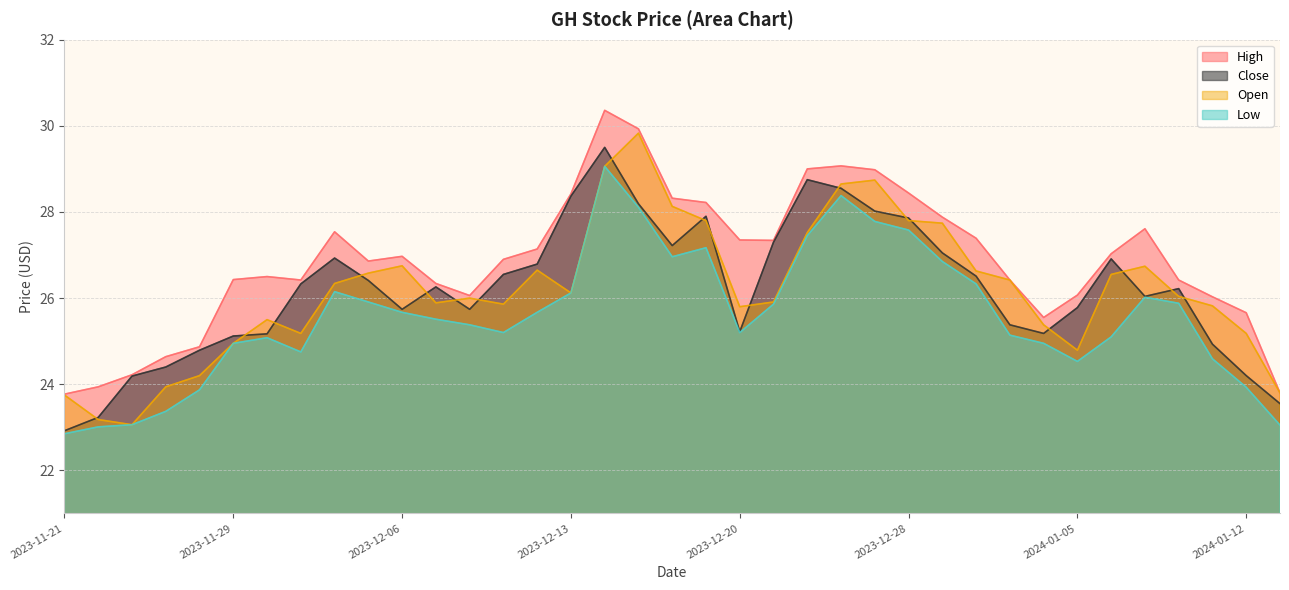

Rank the series at 2023-12-21 from lowest to highest value.

Low, Open, Close, High